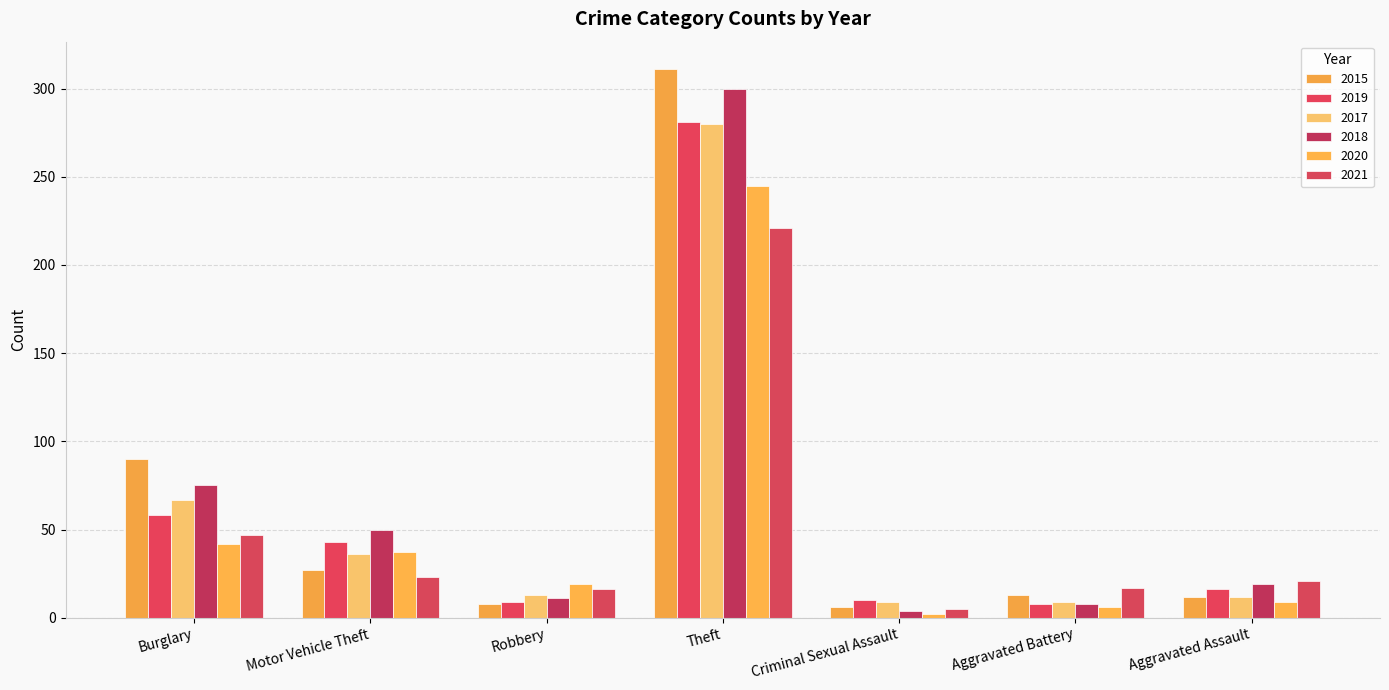

List the series in order of their peak value, lowest first.

2021, 2020, 2017, 2019, 2018, 2015